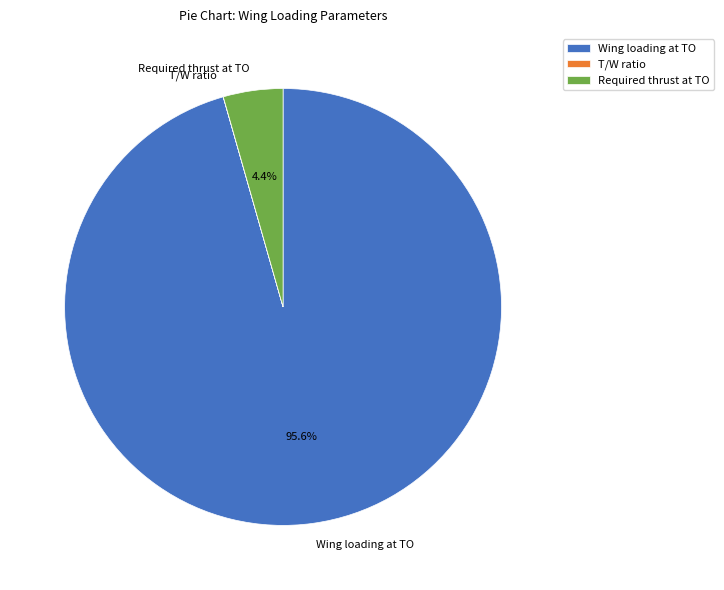

Which slice is the largest?

Wing loading at TO